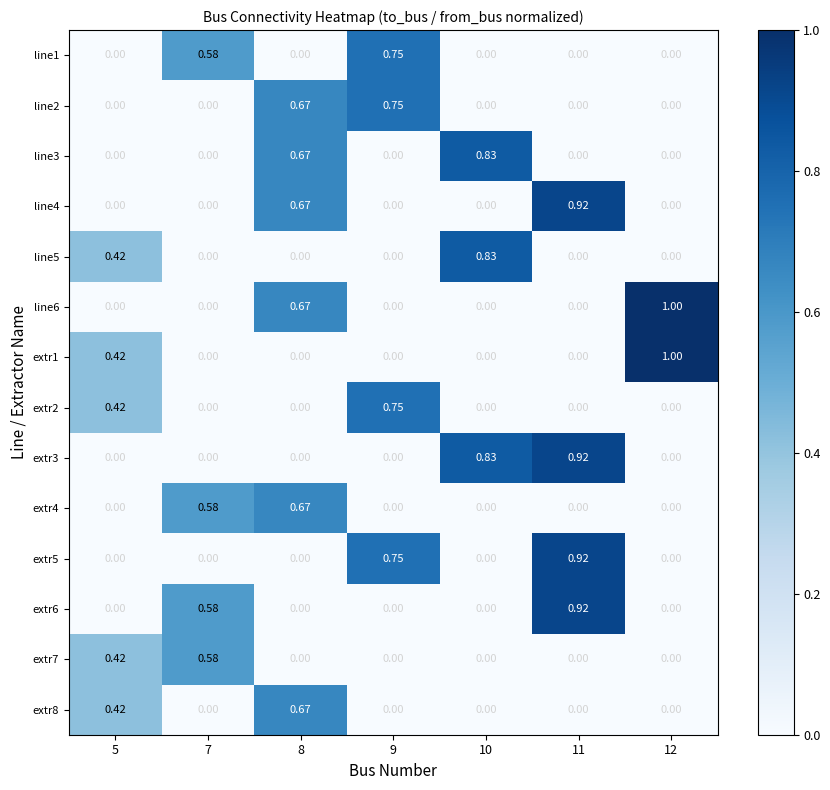

Is the value of extr1 at 5 greater than the value of line2 at 10?

Yes